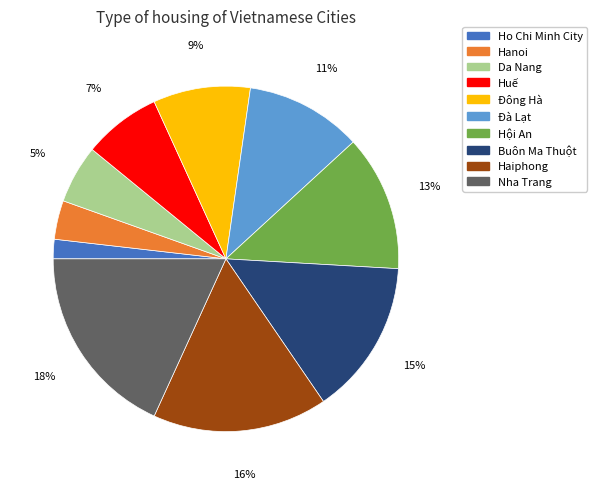

Is Ho Chi Minh City the majority of the pie?

No